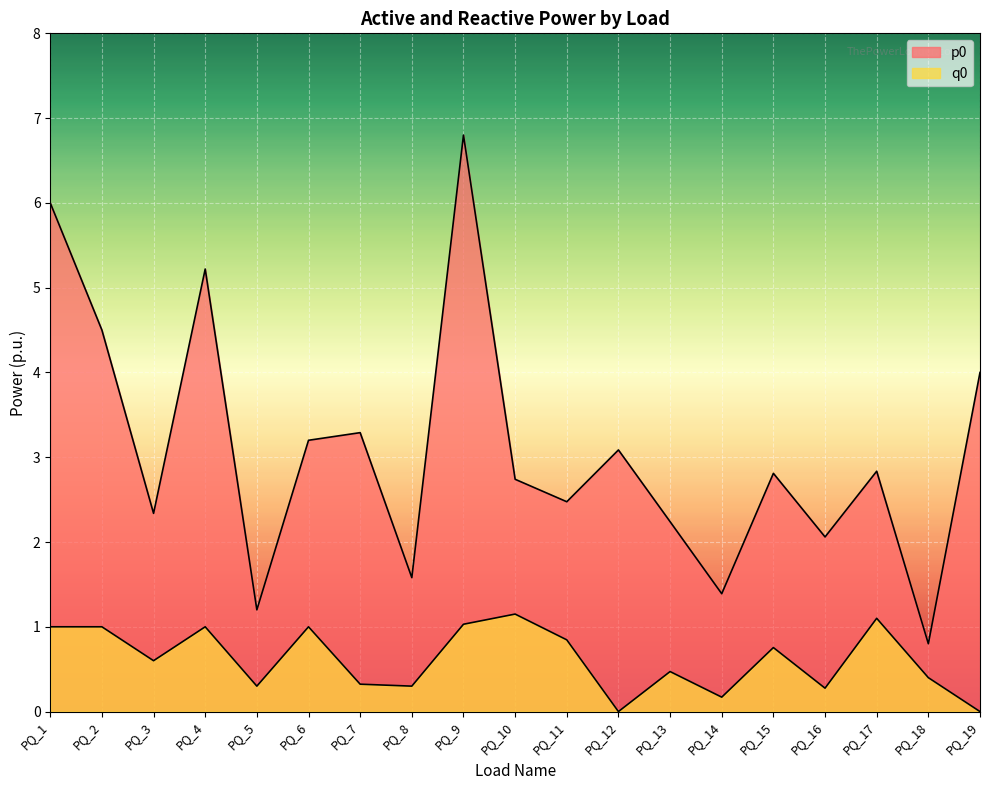

True or false: q0 has a value of -0.6 at PQ_19.

False